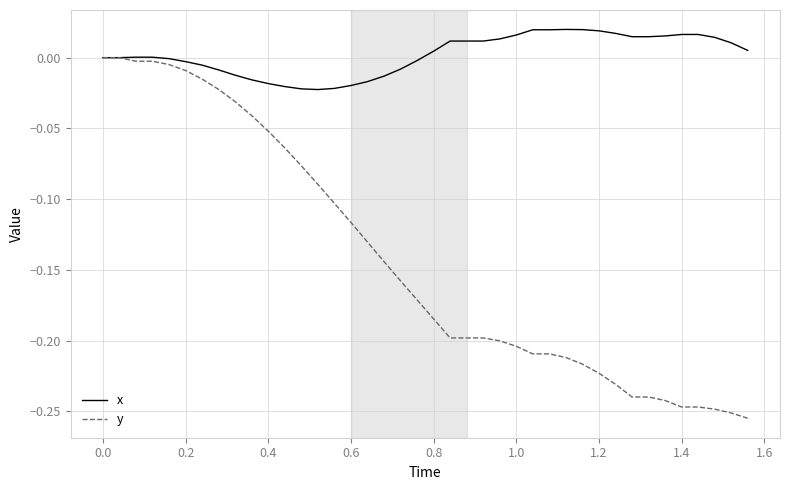

What is the sum of all y values?

-5.7